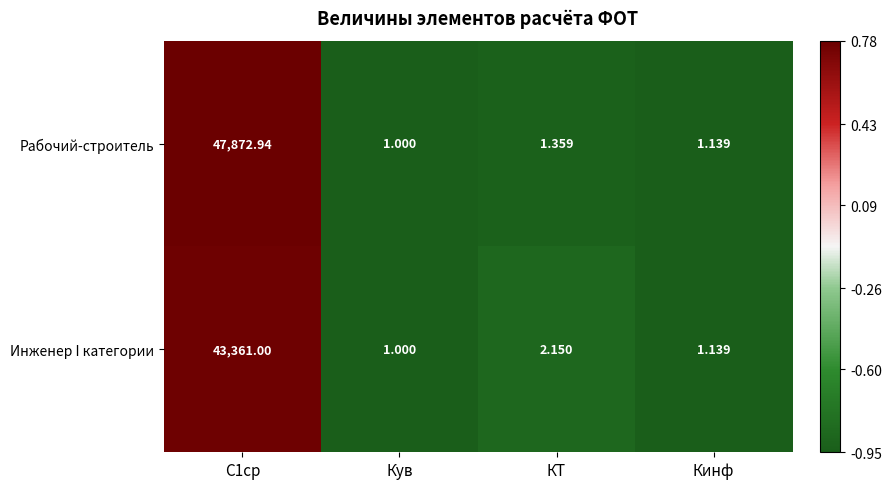

Between С1ср and КТ, which series saw the biggest shift?

Рабочий-строитель